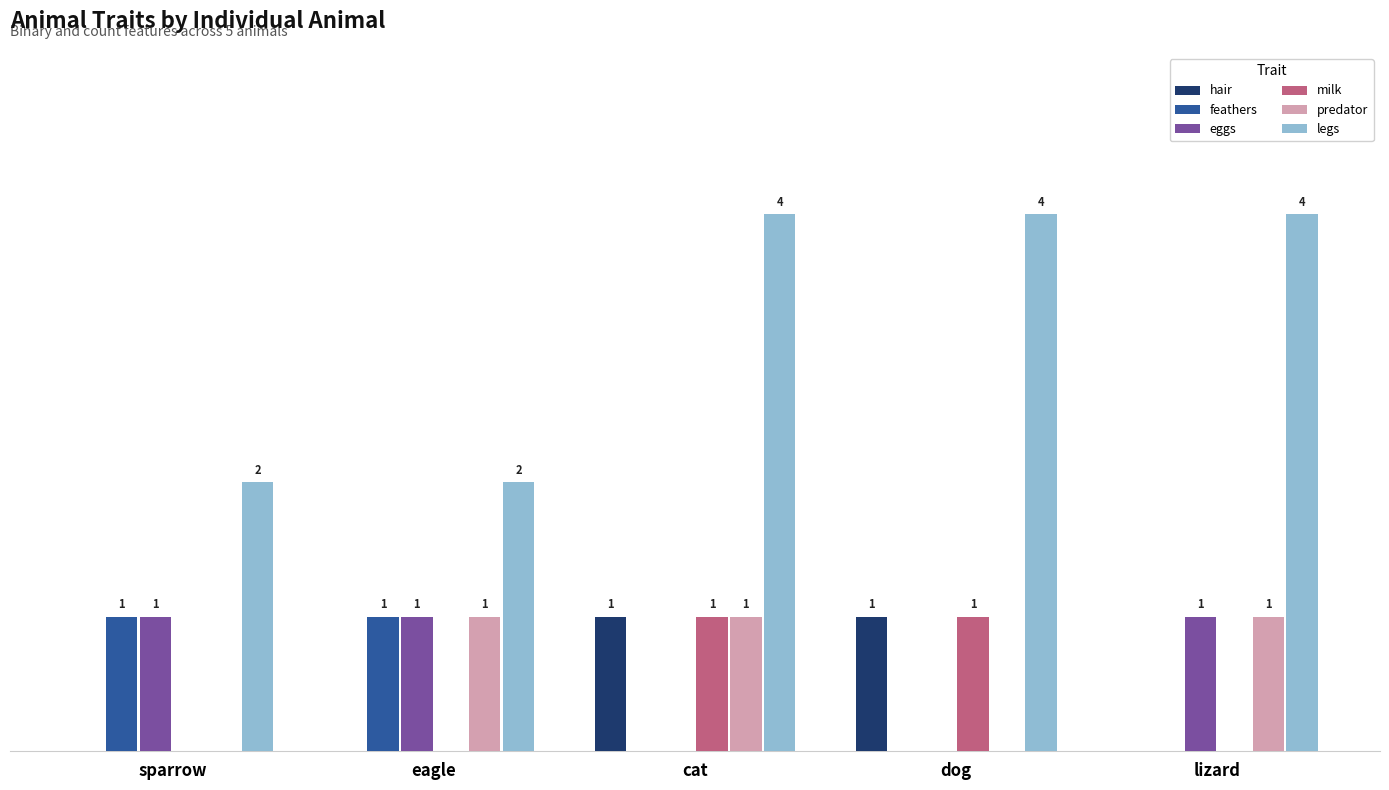

Which series changed the most between eagle and dog?

legs